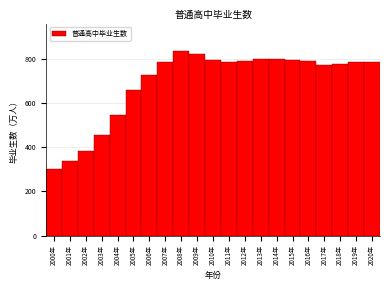

The value at 2006年 is 727.1. True or false?

True